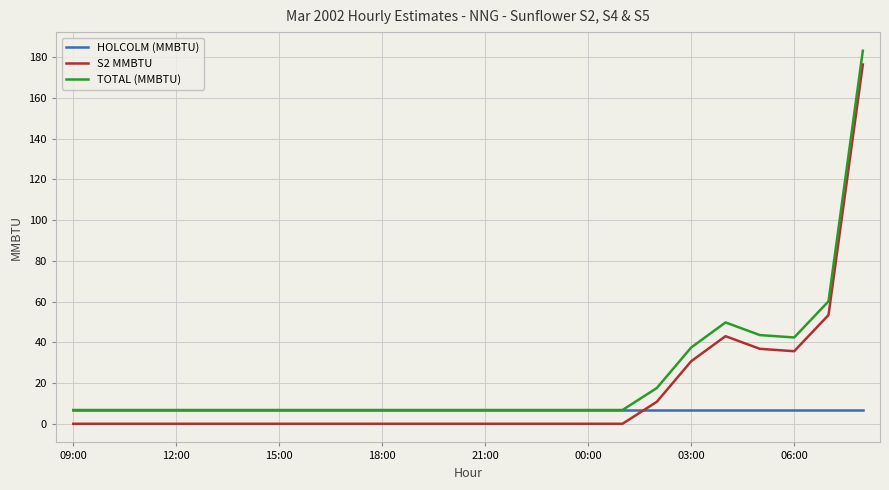

What is the highest value of the HOLCOLM (MMBTU) series?

6.8